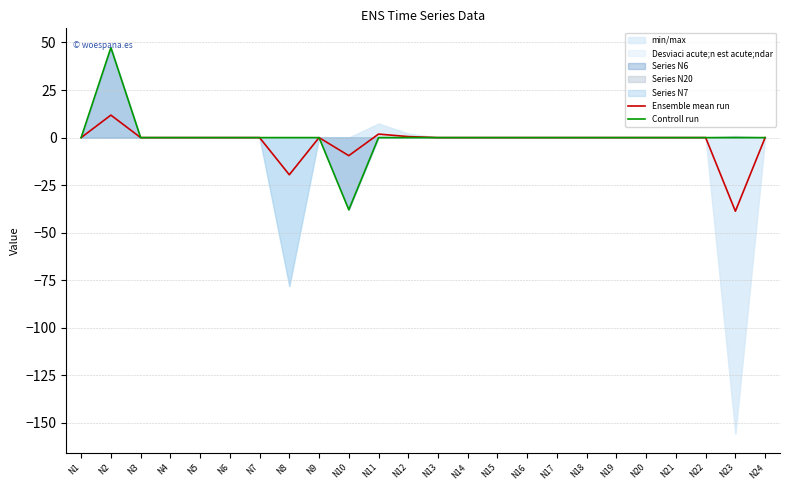

Where is Controll run nearest to the value 4?

N1